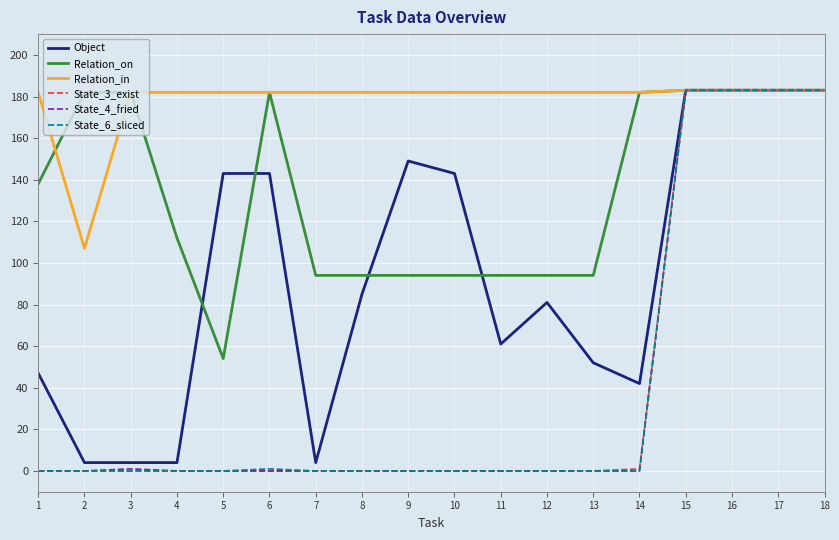

True or false: State_3_exist has a value of 0 at 10.

True